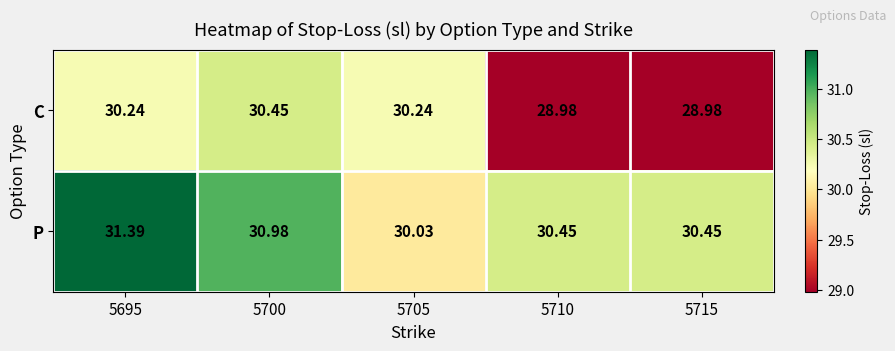

Between 5705 and 5710, which series saw the biggest shift?

C